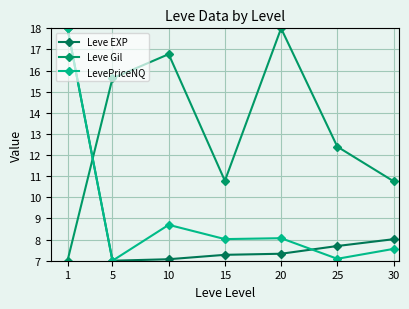

Which series has the largest total across all categories?

Leve Gil